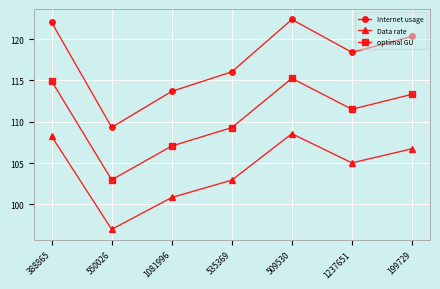

What is the sum of all optimal GU values?

774.3